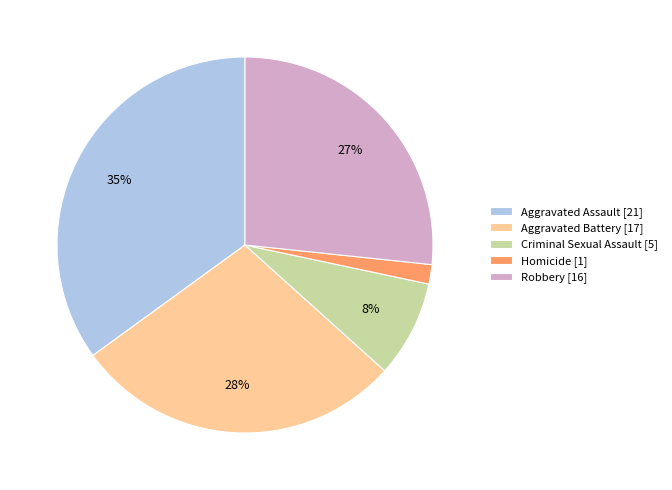

To the nearest percent, what is the average slice percentage?

20%